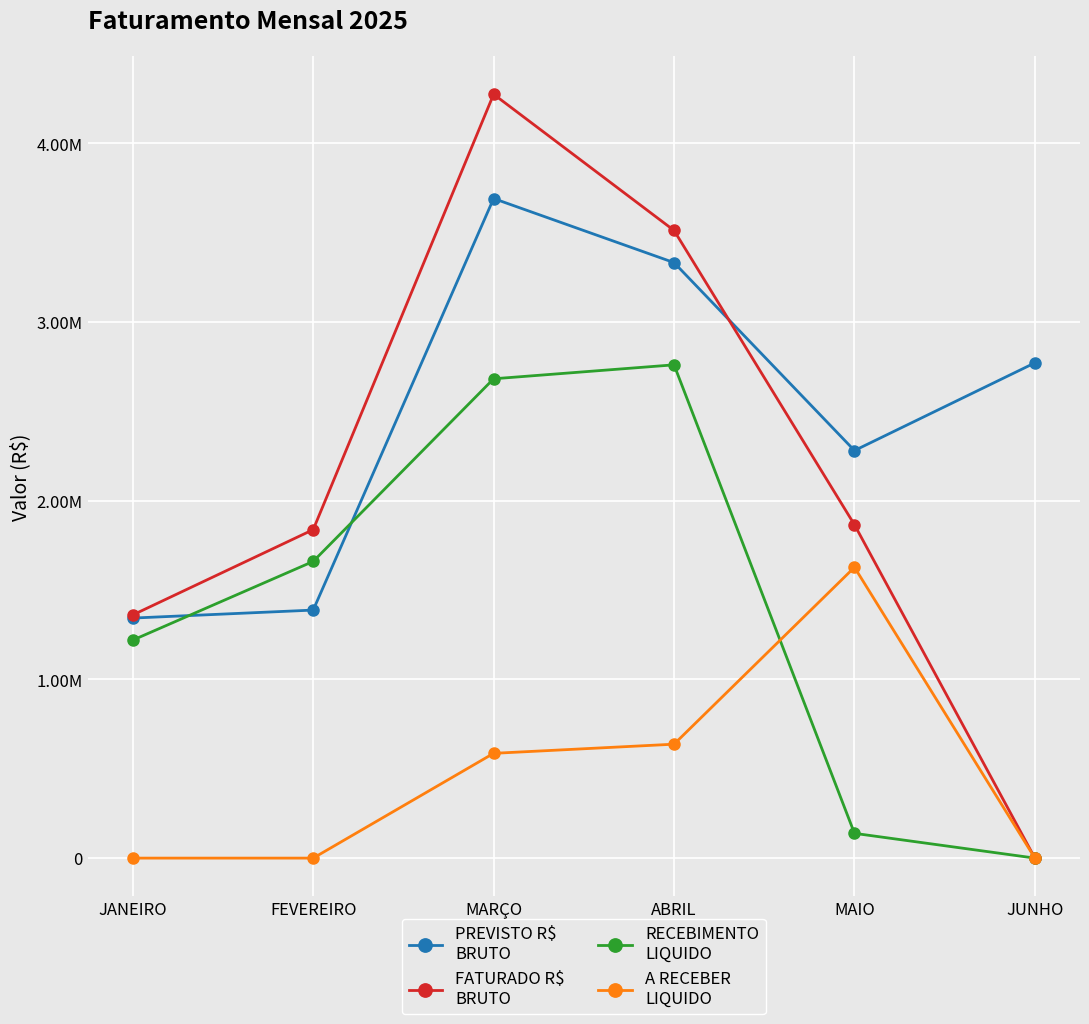

Is this an area chart (filled region under the line)?

No